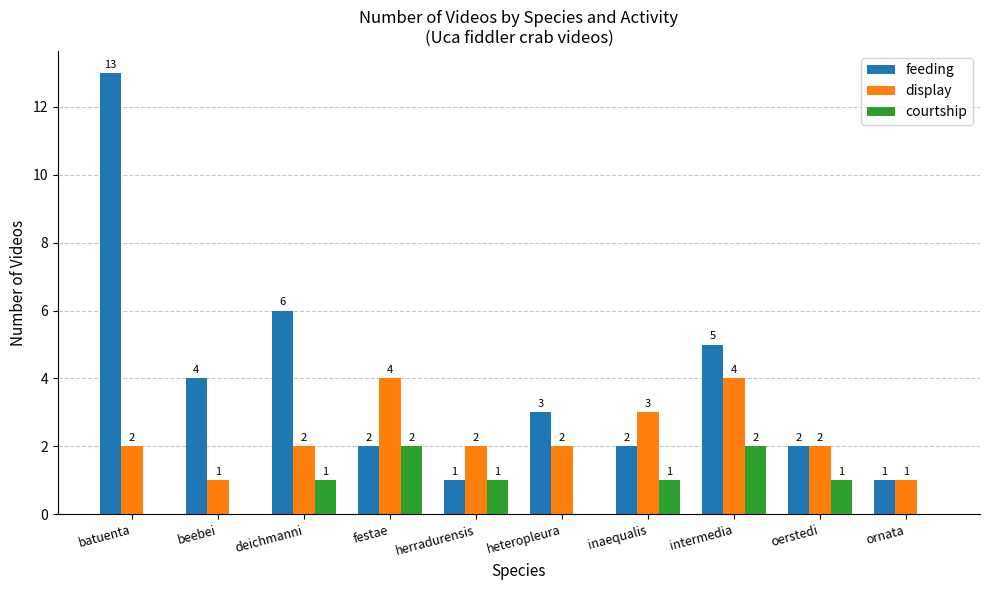

Reading right to left, extract all data points from this chart.

feeding: 1	2	5	2	3	1	2	6	4	13
display: 1	2	4	3	2	2	4	2	1	2
courtship: 0	1	2	1	0	1	2	1	0	0